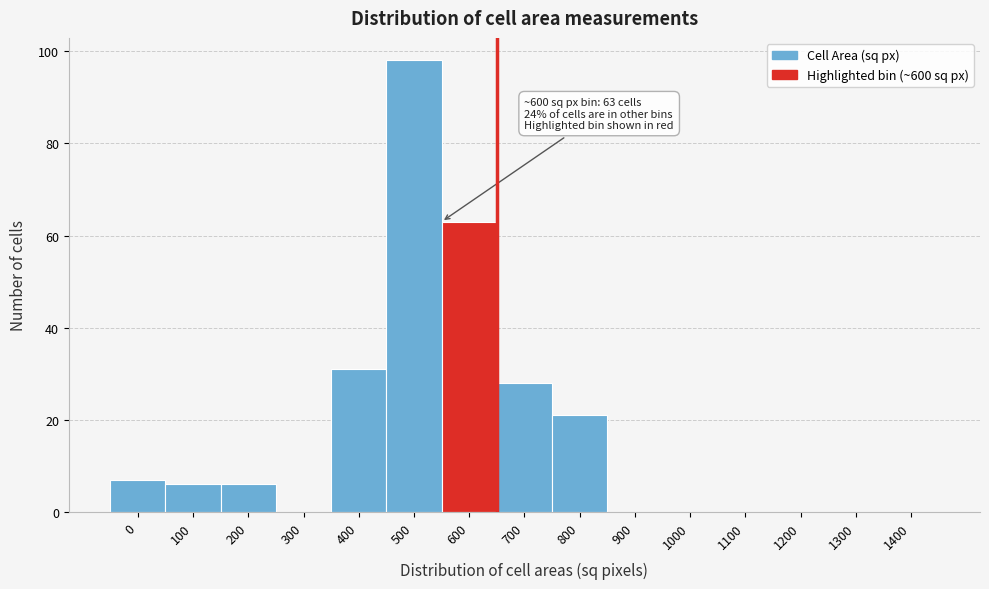

Reading right to left, what are all the values shown in this chart?

1400=0	1300=0	1200=0	1100=0	1000=0	900=0	800=21	700=28	600=63	500=98	400=31	300=0	200=6	100=6	0=7